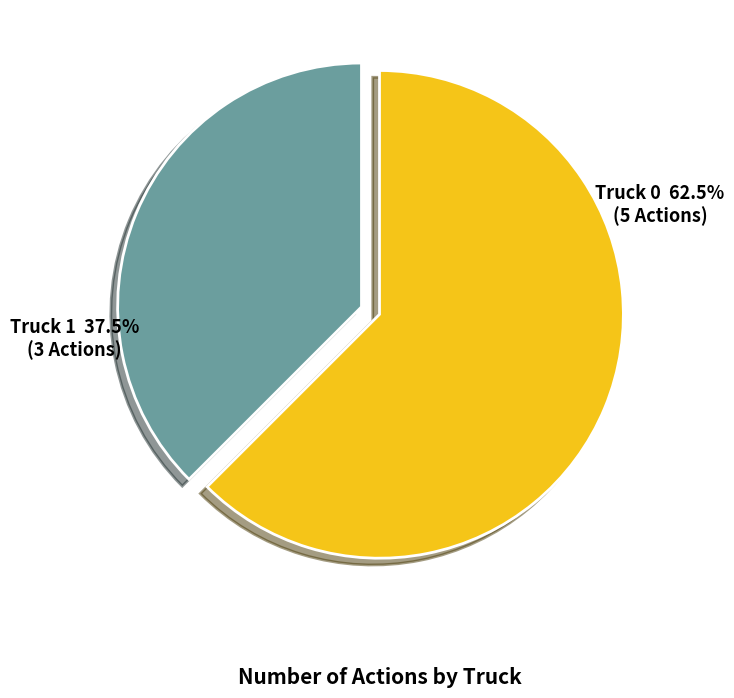

Between Truck 0 and Truck 1, which is larger?

Truck 0